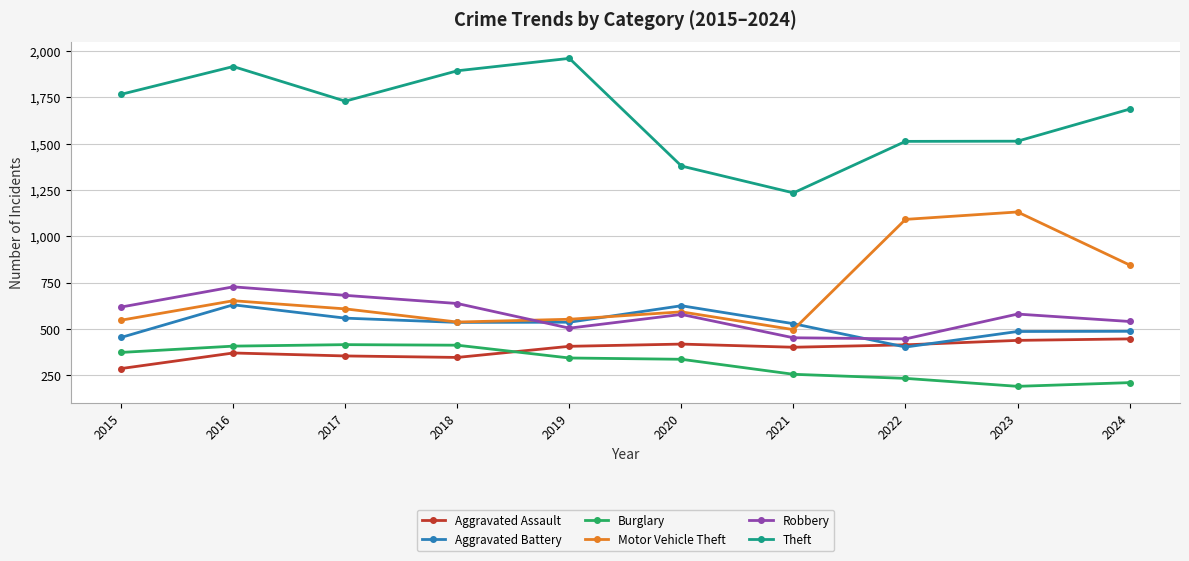

Where does the Aggravated Battery series first go above 536?

2016